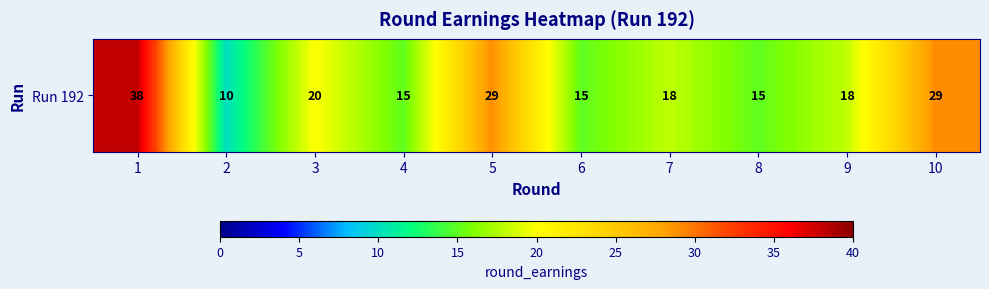

What is the minimum value shown in the chart?

10